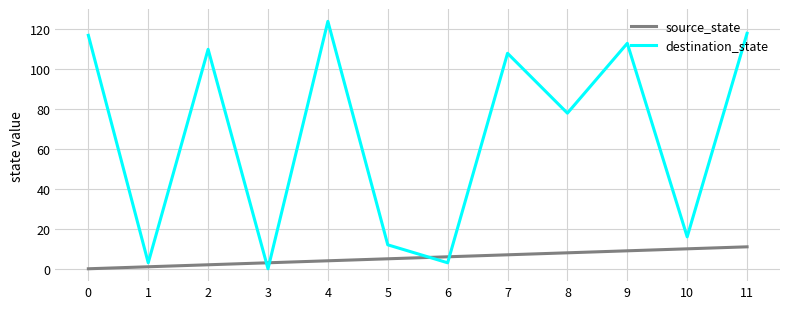

True or false: destination_state has a value of 168 at 9.

False